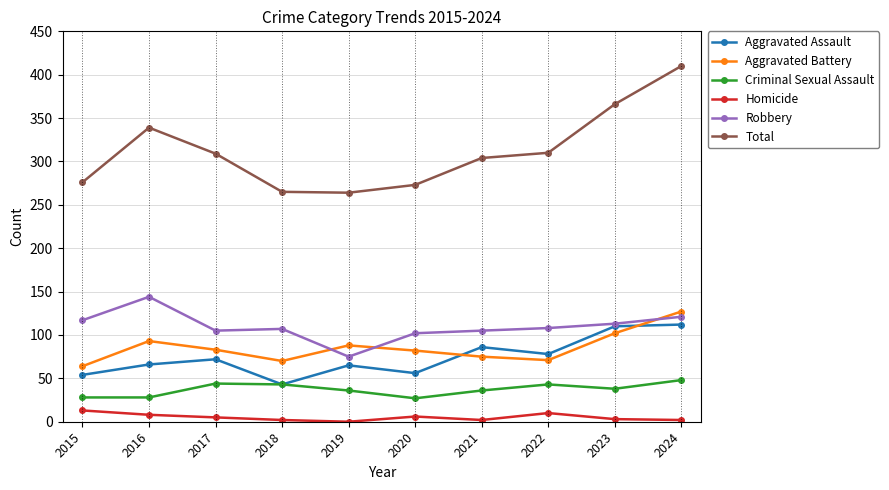

True or false: Robbery and Criminal Sexual Assault intersect in this chart.

False